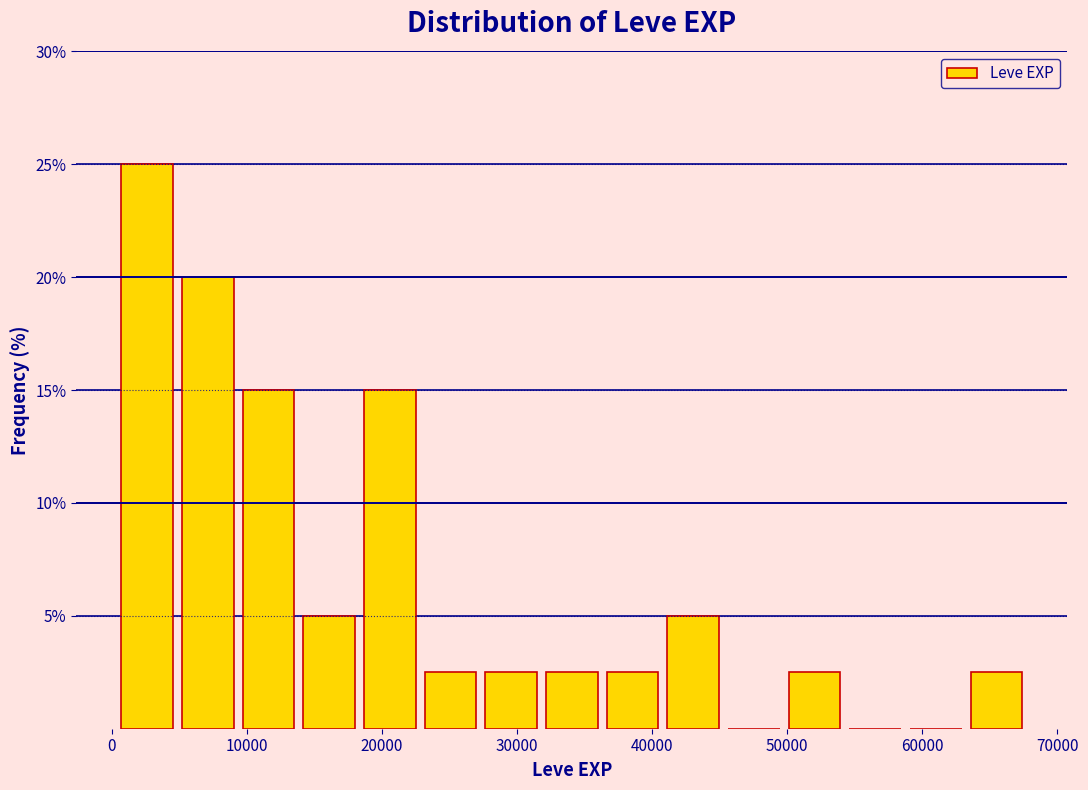

What is the height of the bar covering 41000 to 45000 on the x-axis? Neither the bar edges nor the heights are printed on the chart, so give them approximately, as read against the axes.

5.0